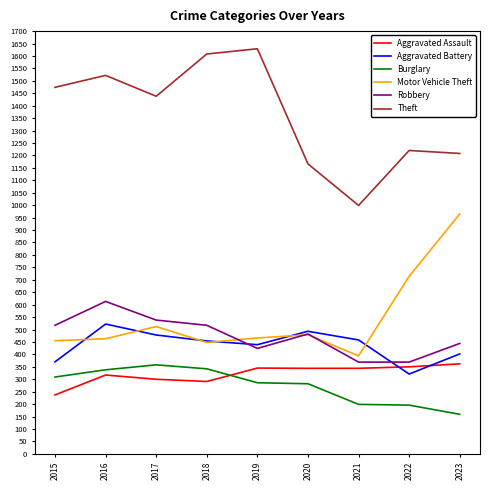

The Aggravated Battery series shows 458 at 2021. True or false?

True